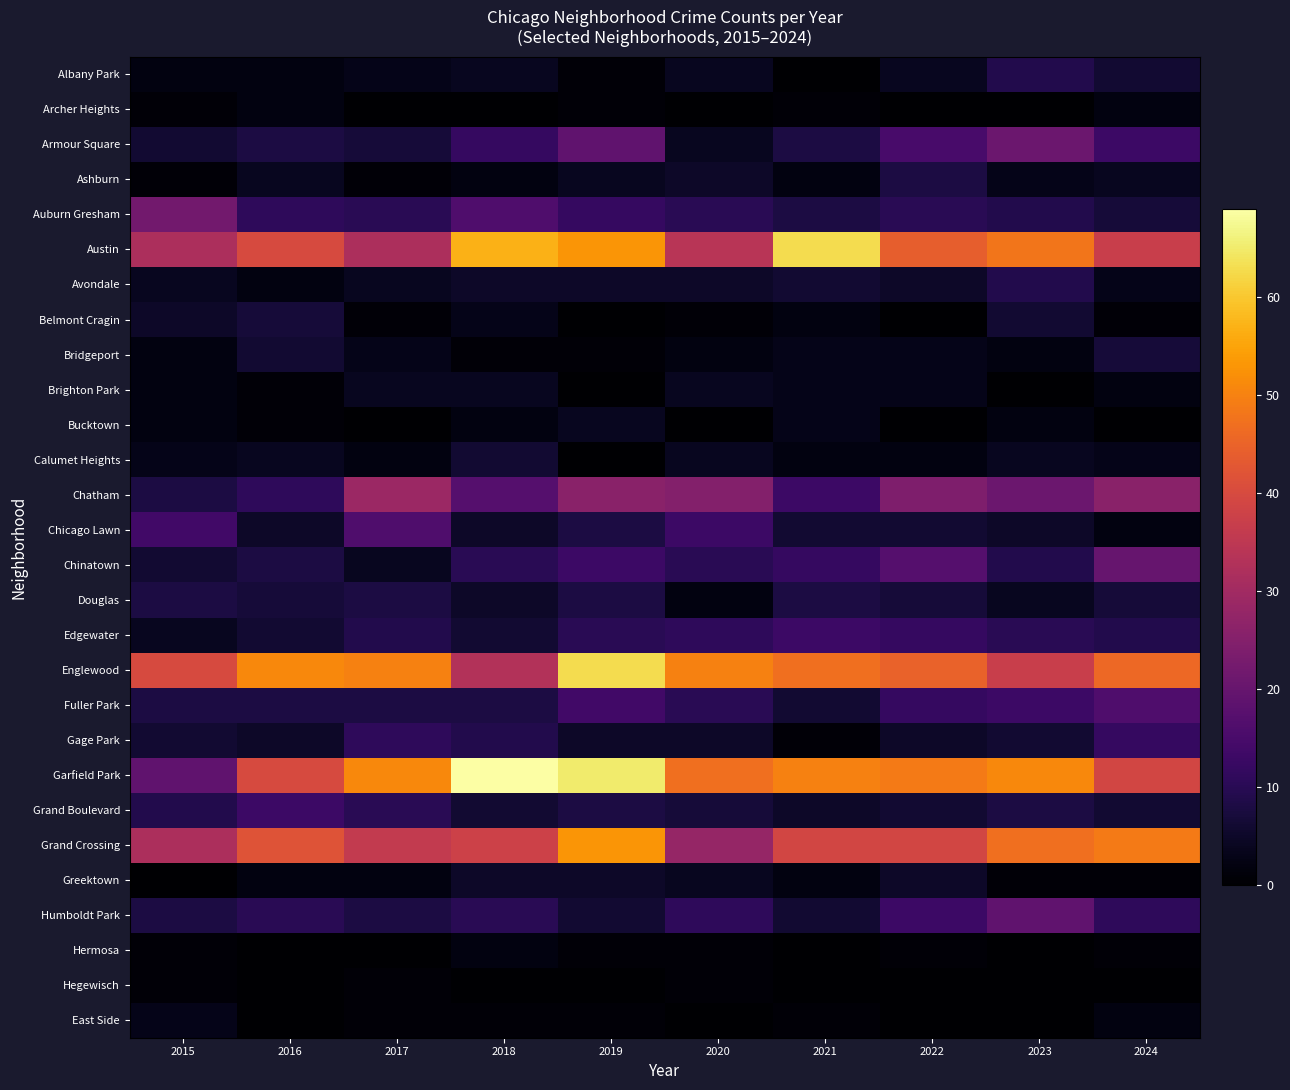

Reading left to right, transcribe all the data shown in this chart.

Albany Park: 2015=2	2016=2	2017=3	2018=4	2019=1	2020=4	2021=0	2022=4	2023=9	2024=6
Archer Heights: 2015=1	2016=2	2017=0	2018=0	2019=1	2020=0	2021=1	2022=0	2023=0	2024=2
Armour Square: 2015=6	2016=8	2017=7	2018=12	2019=19	2020=4	2021=8	2022=15	2023=21	2024=13
Ashburn: 2015=1	2016=4	2017=1	2018=2	2019=4	2020=5	2021=2	2022=8	2023=3	2024=4
Auburn Gresham: 2015=22	2016=11	2017=10	2018=16	2019=12	2020=10	2021=8	2022=10	2023=9	2024=7
Austin: 2015=32	2016=40	2017=32	2018=57	2019=53	2020=34	2021=63	2022=44	2023=48	2024=37
Avondale: 2015=4	2016=2	2017=4	2018=5	2019=5	2020=5	2021=6	2022=5	2023=9	2024=3
Belmont Cragin: 2015=5	2016=7	2017=1	2018=3	2019=0	2020=1	2021=2	2022=0	2023=6	2024=1
Bridgeport: 2015=2	2016=6	2017=3	2018=1	2019=1	2020=2	2021=3	2022=3	2023=2	2024=7
Brighton Park: 2015=2	2016=1	2017=4	2018=4	2019=0	2020=4	2021=3	2022=3	2023=0	2024=2
Bucktown: 2015=2	2016=1	2017=0	2018=2	2019=4	2020=0	2021=3	2022=0	2023=2	2024=0
Calumet Heights: 2015=3	2016=4	2017=2	2018=6	2019=0	2020=4	2021=2	2022=2	2023=4	2024=3
Chatham: 2015=8	2016=11	2017=29	2018=17	2019=26	2020=25	2021=13	2022=24	2023=21	2024=26
Chicago Lawn: 2015=14	2016=5	2017=16	2018=5	2019=8	2020=13	2021=6	2022=6	2023=5	2024=2
Chinatown: 2015=6	2016=8	2017=4	2018=10	2019=13	2020=10	2021=12	2022=17	2023=9	2024=20
Douglas: 2015=8	2016=7	2017=8	2018=5	2019=8	2020=2	2021=8	2022=7	2023=4	2024=7
Edgewater: 2015=4	2016=6	2017=9	2018=6	2019=10	2020=11	2021=13	2022=12	2023=10	2024=9
Englewood: 2015=40	2016=51	2017=50	2018=33	2019=63	2020=50	2021=47	2022=45	2023=37	2024=46
Fuller Park: 2015=8	2016=8	2017=8	2018=8	2019=14	2020=10	2021=6	2022=12	2023=13	2024=16
Gage Park: 2015=6	2016=5	2017=11	2018=9	2019=5	2020=5	2021=1	2022=5	2023=6	2024=12
Garfield Park: 2015=19	2016=40	2017=51	2018=69	2019=65	2020=47	2021=50	2022=49	2023=51	2024=39
Grand Boulevard: 2015=9	2016=13	2017=10	2018=6	2019=8	2020=7	2021=5	2022=6	2023=8	2024=6
Grand Crossing: 2015=32	2016=42	2017=36	2018=38	2019=53	2020=28	2021=39	2022=39	2023=47	2024=49
Greektown: 2015=0	2016=2	2017=2	2018=5	2019=5	2020=4	2021=2	2022=5	2023=1	2024=1
Humboldt Park: 2015=8	2016=10	2017=8	2018=10	2019=6	2020=11	2021=6	2022=13	2023=19	2024=11
Hermosa: 2015=1	2016=0	2017=0	2018=2	2019=1	2020=1	2021=0	2022=1	2023=0	2024=1
Hegewisch: 2015=1	2016=0	2017=1	2018=0	2019=0	2020=1	2021=0	2022=0	2023=0	2024=0
East Side: 2015=3	2016=0	2017=1	2018=1	2019=1	2020=0	2021=1	2022=0	2023=0	2024=2